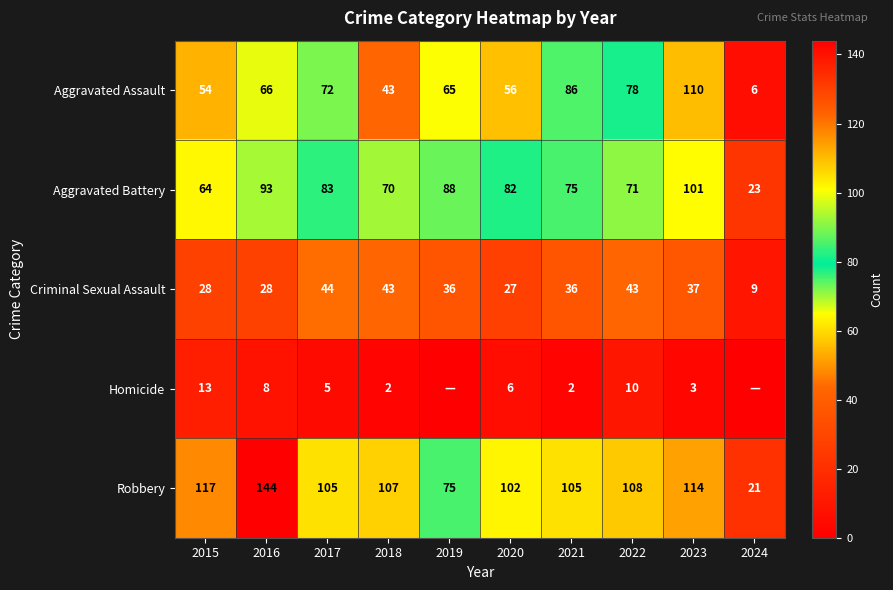

What is the sum of all Aggravated Assault values?

636